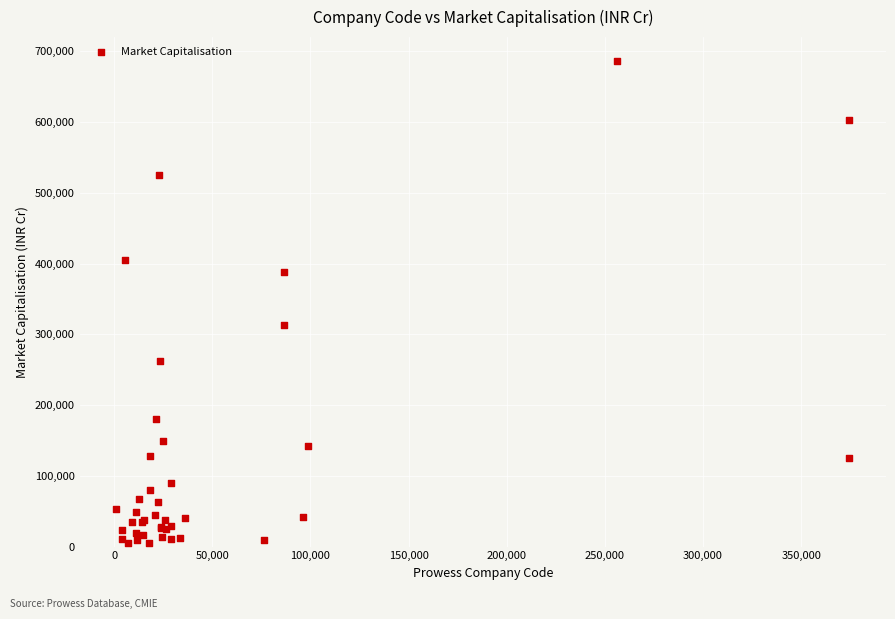

What Y value in the scatter plot is closest to 345891?

312654.4